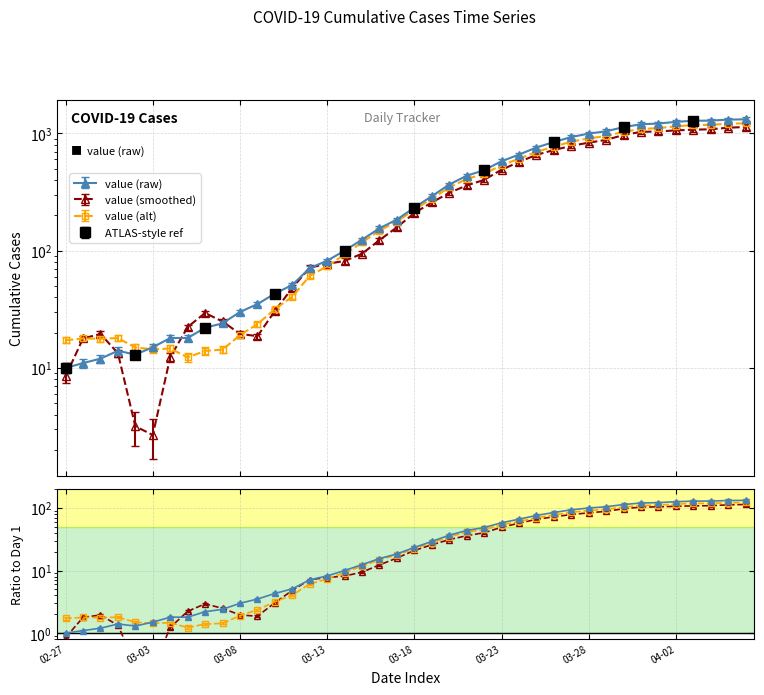

What is the label of the 24th point from the right?

2020-03-14